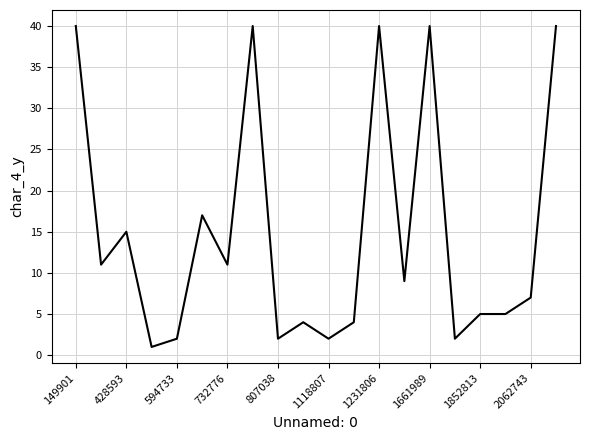

What is the difference between the maximum and minimum values?

39